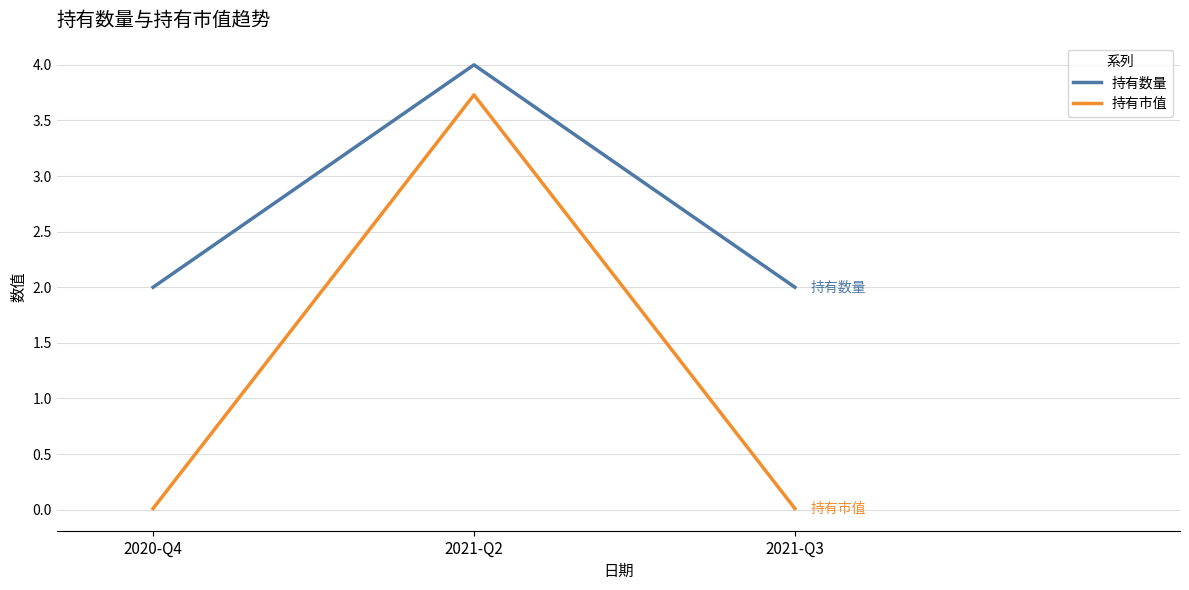

The value of 持有市值 at 2021-Q2 is 5.5. True or false?

False